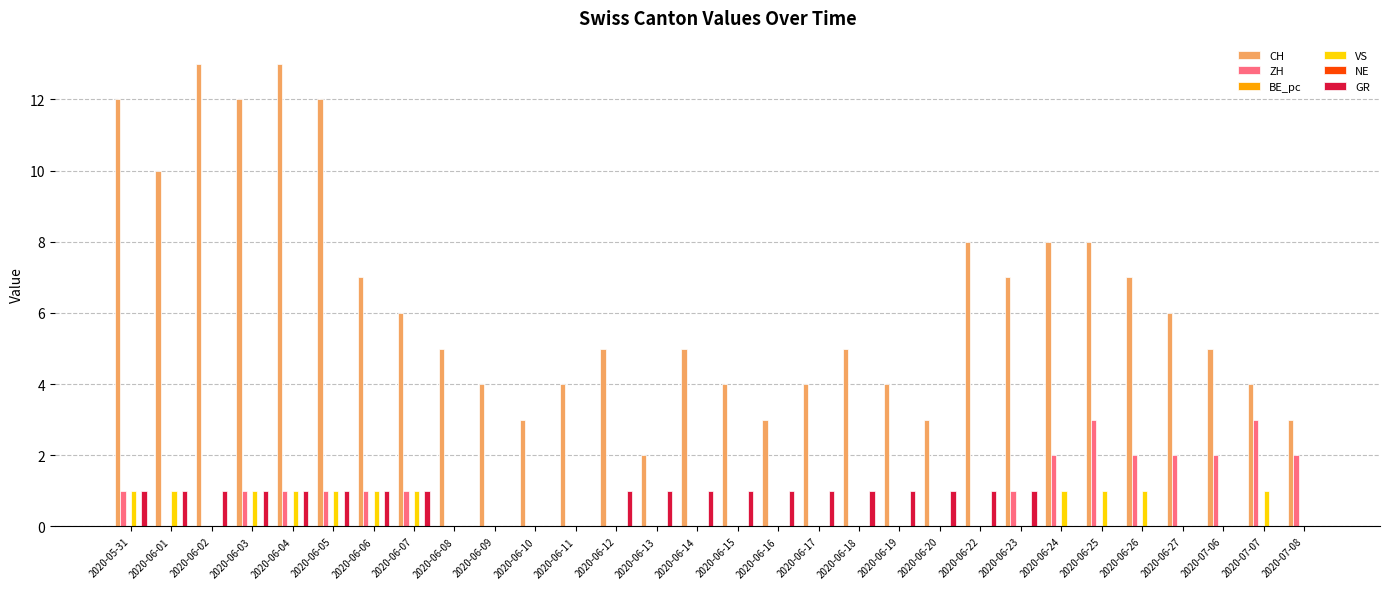

True or false: CH has a value of 10 at 2020-06-01.

True